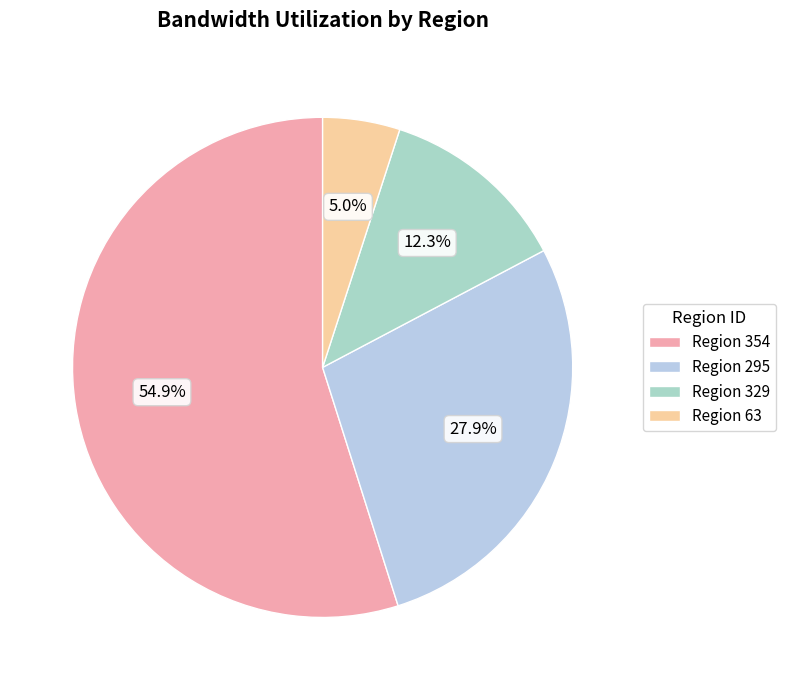

Rank the categories by value from highest to lowest.

Region 354, Region 295, Region 329, Region 63